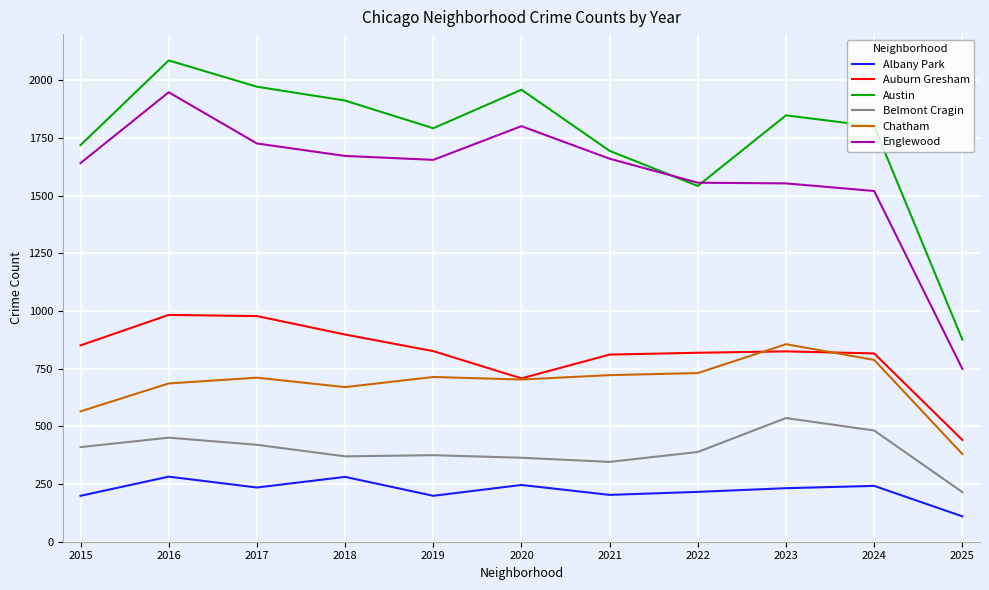

Which series has the largest total across all categories?

Austin